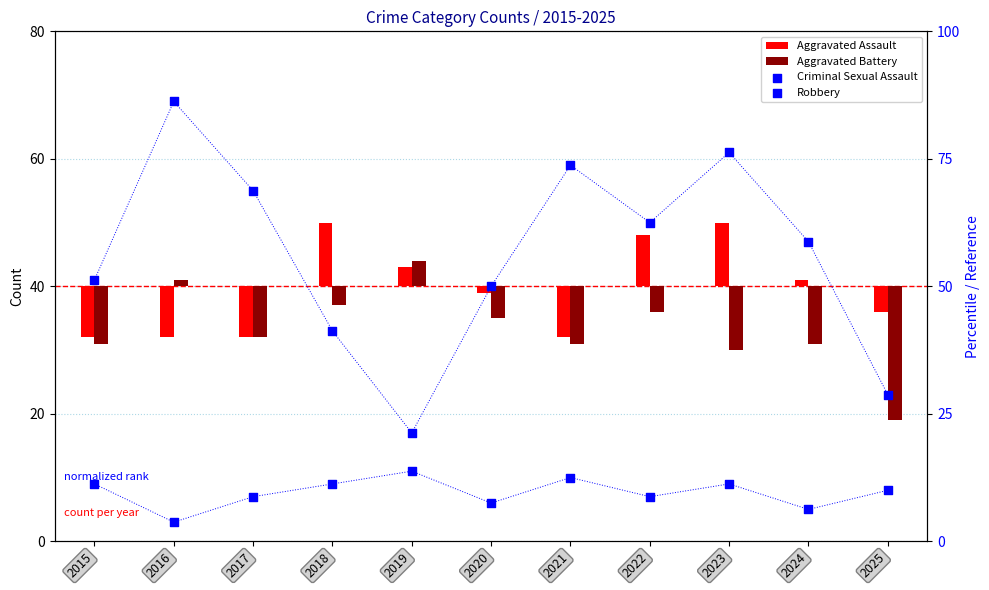

Which series contains the highest Y value?

Robbery